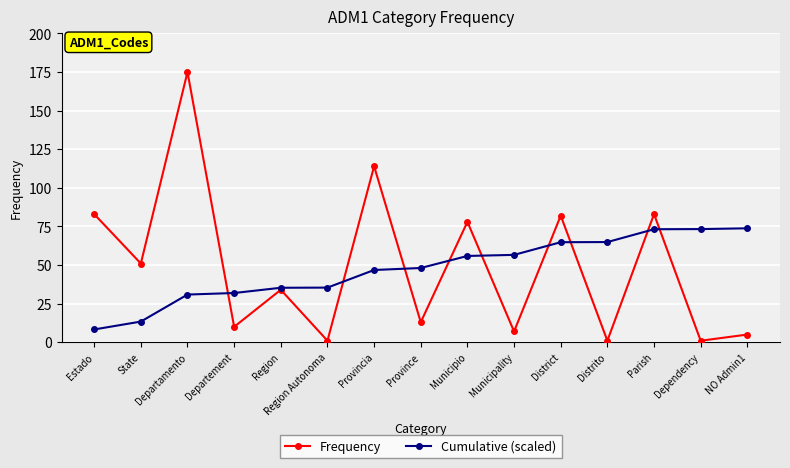

Is the value of Cumulative (scaled) at Province greater than the value of Frequency at Distrito?

Yes